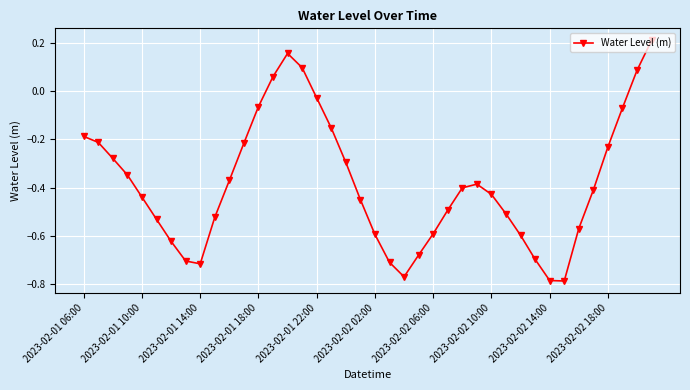

What is the difference between the maximum and second lowest values?

1.0